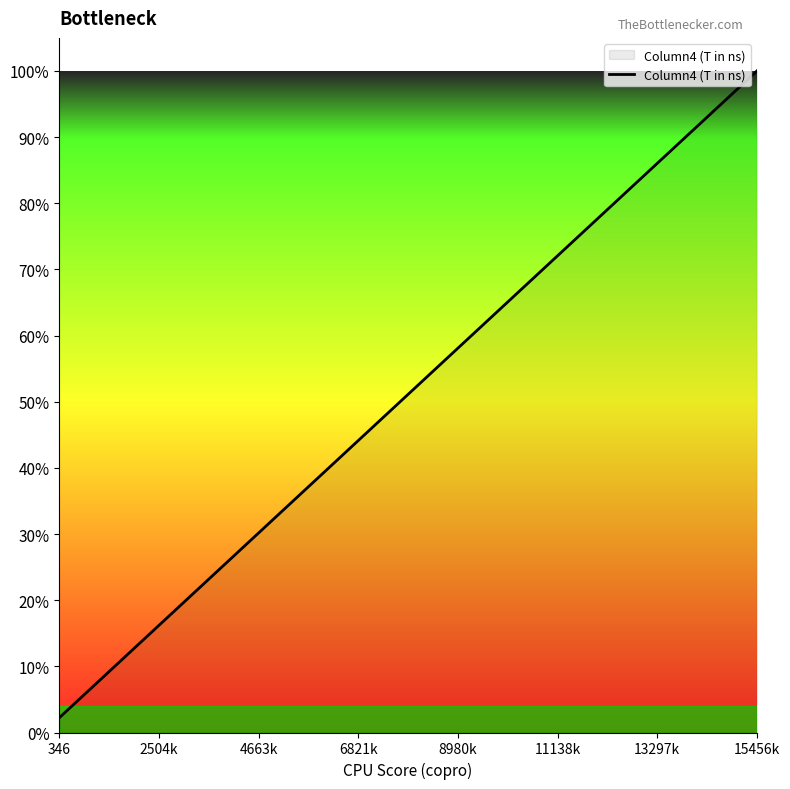

Is this an area chart (filled region under the line)?

Yes